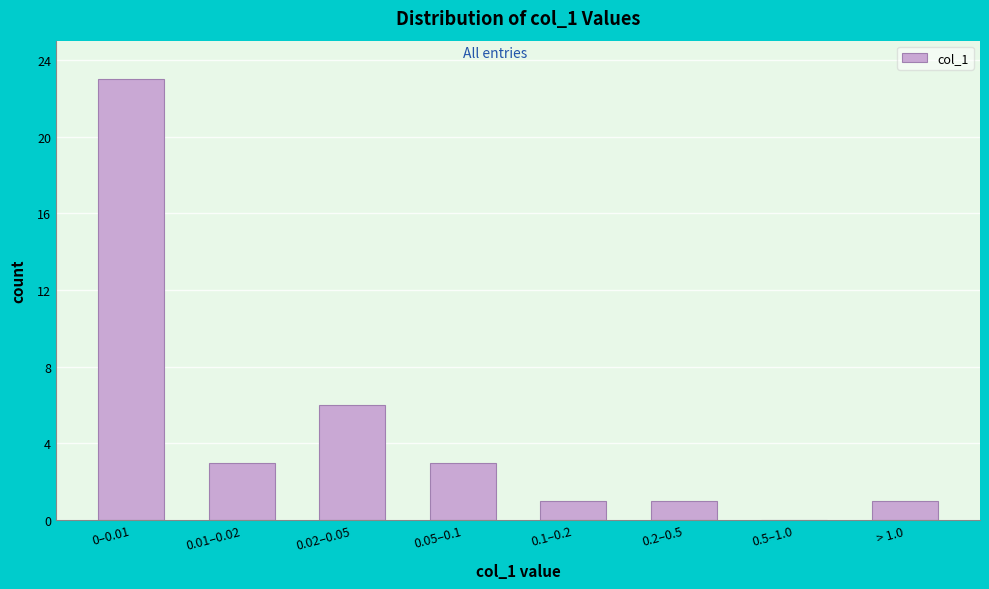

Reading left to right, transcribe all the data shown in this chart.

0–0.01=23	0.01–0.02=3	0.02–0.05=6	0.05–0.1=3	0.1–0.2=1	0.2–0.5=1	0.5–1.0=0	> 1.0=1